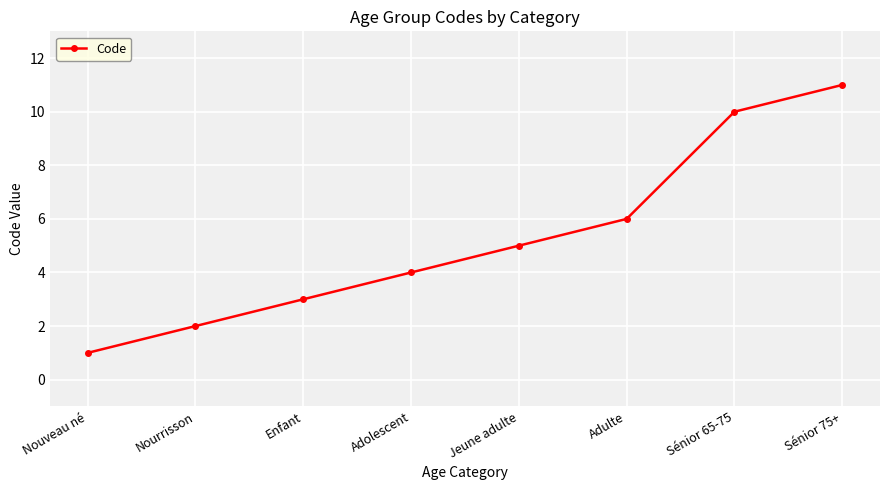

Approximately how many times larger is the value at Sénior 65-75 compared to Jeune adulte?

2.0